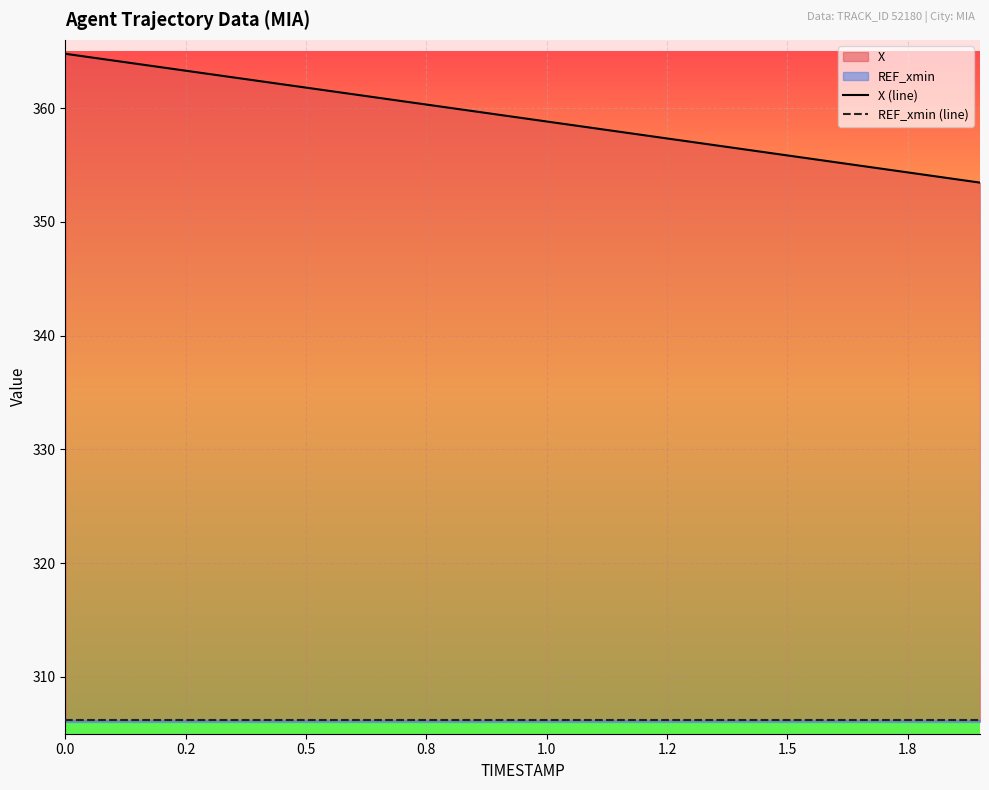

What is the greatest value displayed?

364.8